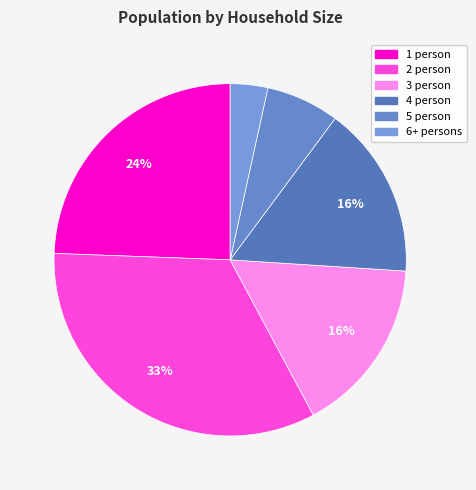

How many segments does this pie chart have?

6